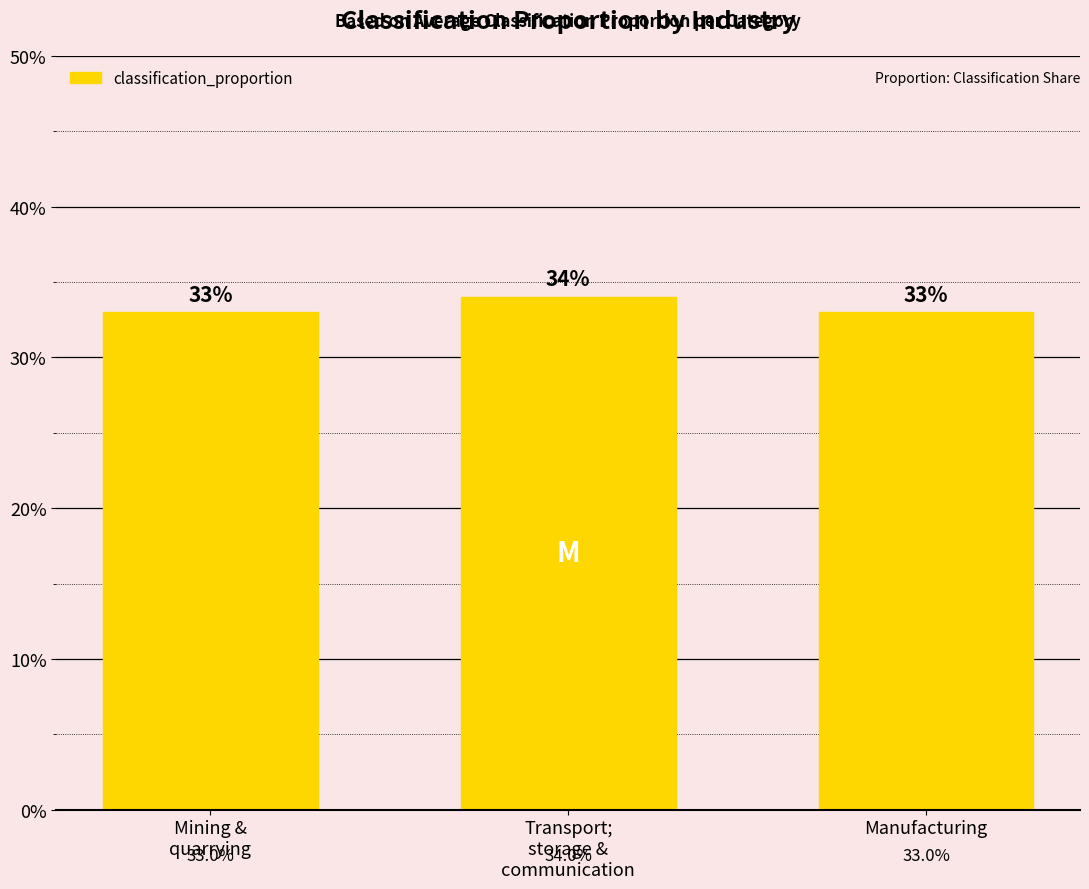

Does the chart contain any negative values?

No